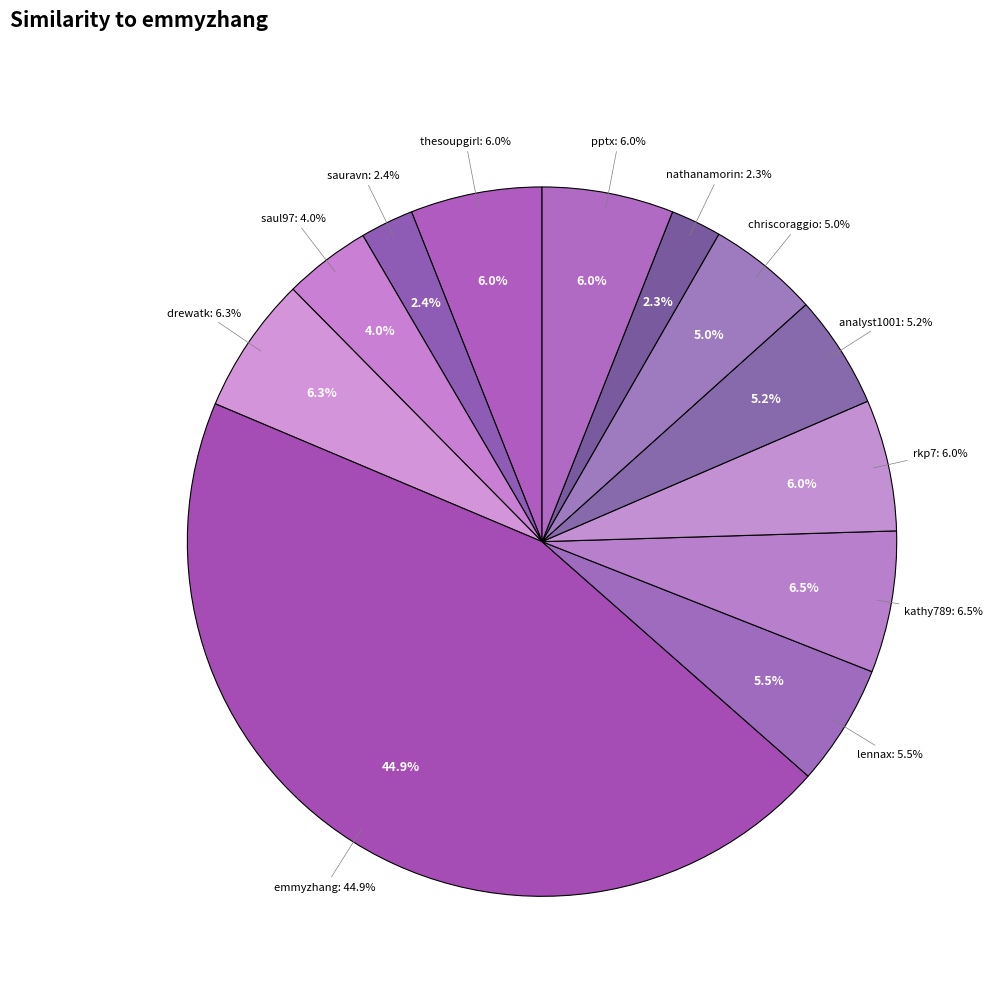

Does rkp7 represent more than half of the total?

No